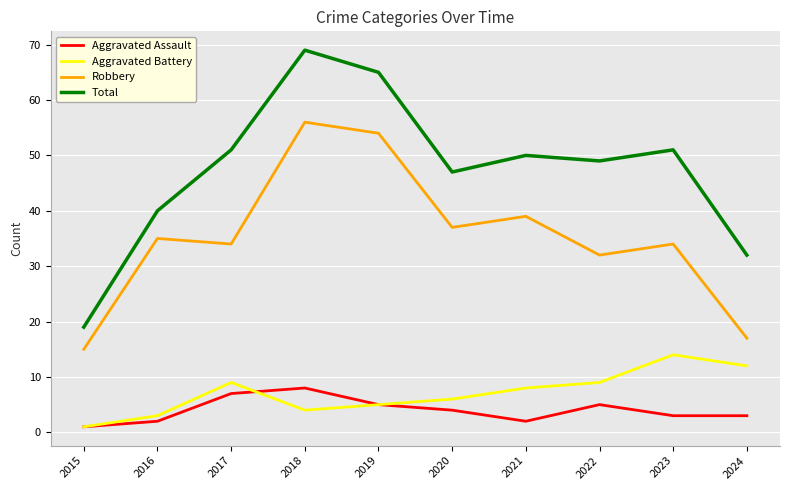

At which category does Aggravated Assault reach its first local peak?

2018